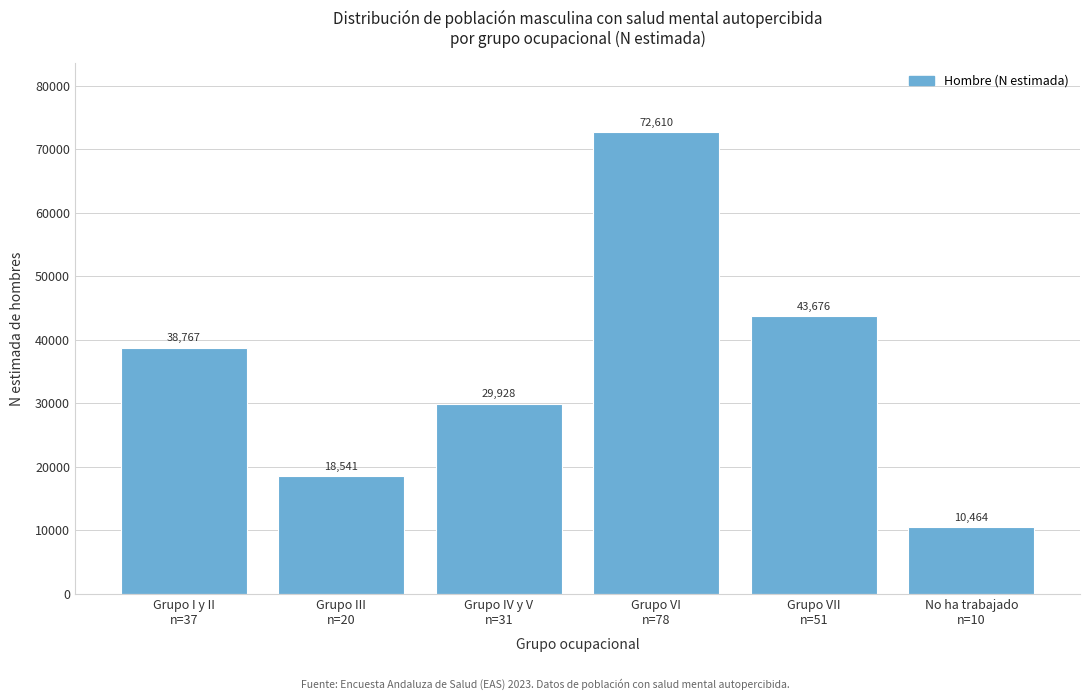

Reading left to right, transcribe all the data shown in this chart.

38767	18541	29928	72610	43676	10464